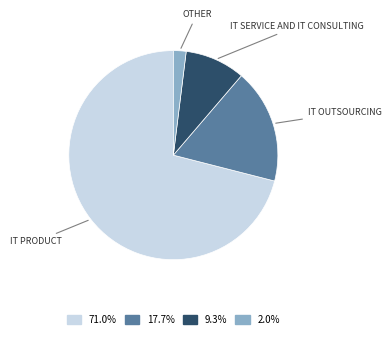

Is there any slice that represents more than half of the pie?

Yes